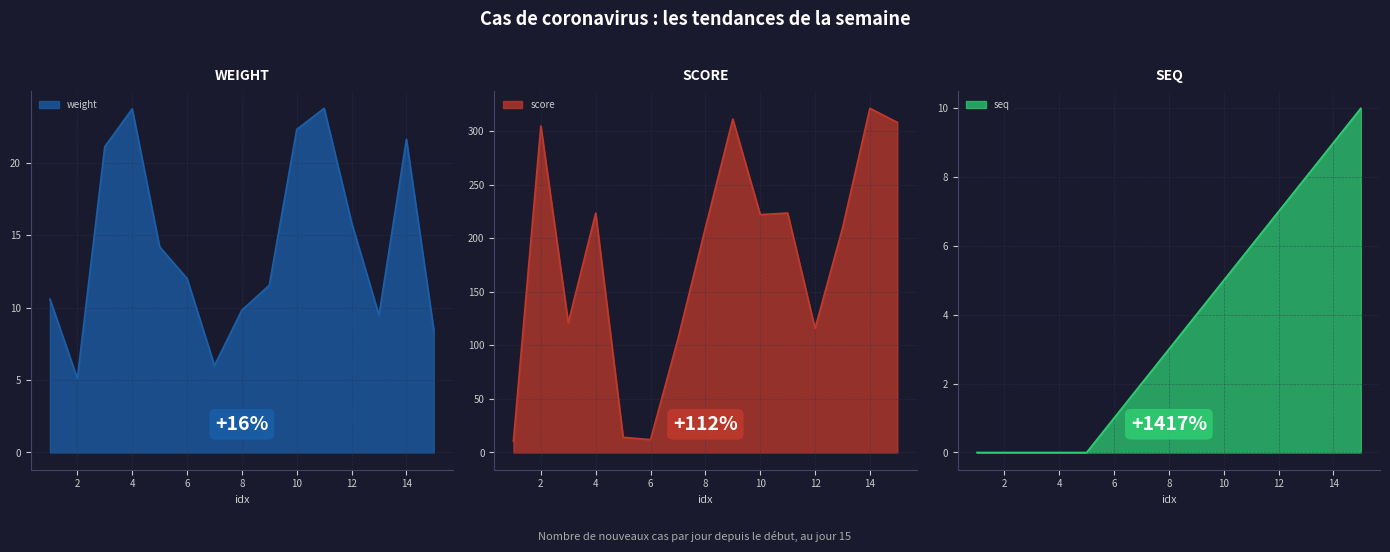

What is the difference between the score values at 15 and 3?

187.3